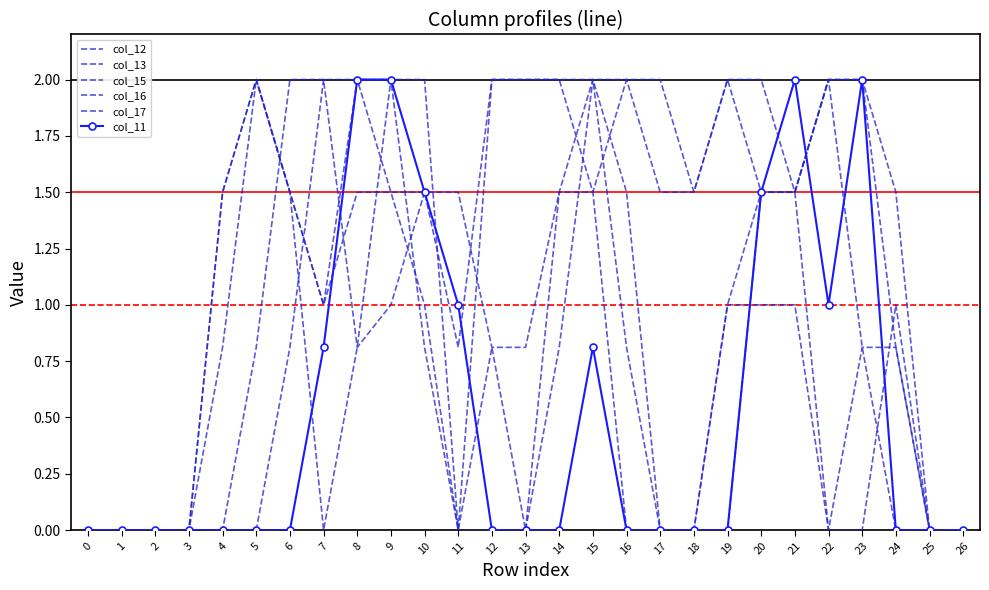

Does the chart have visible grid lines?

No